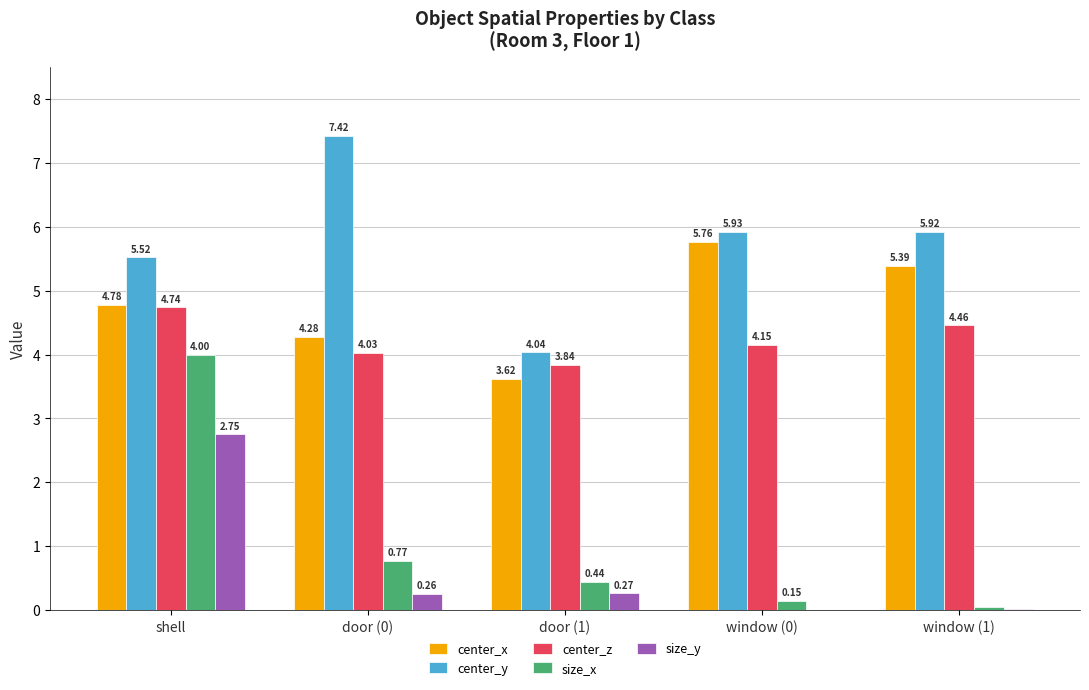

Where does the center_z series first go above 4?

shell